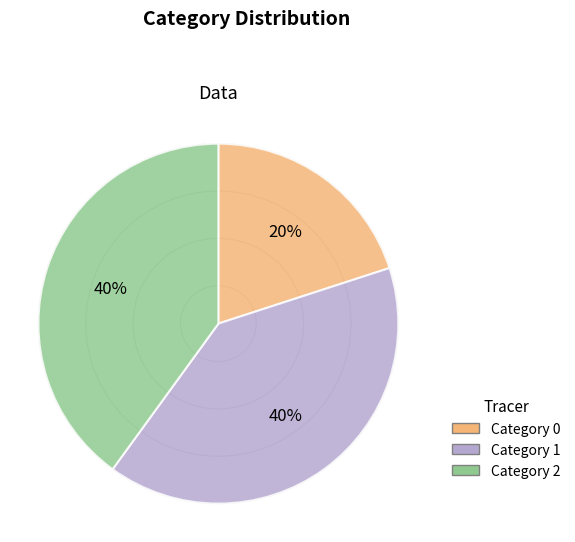

Count the number of slices in the pie.

3